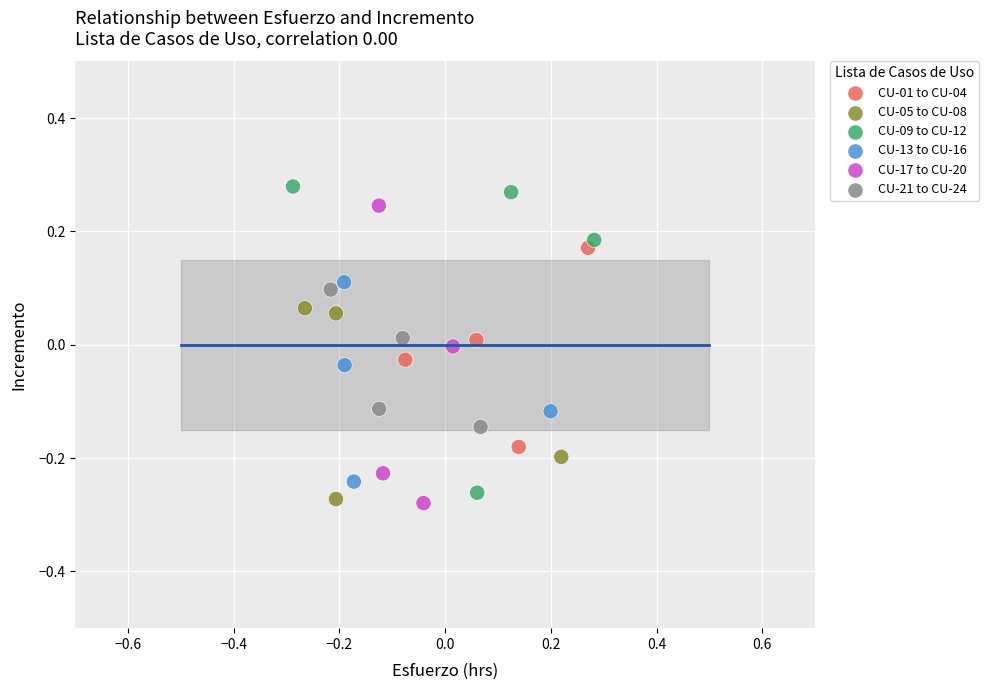

Which series has the largest Y range (max minus min)?

CU-09 to CU-12